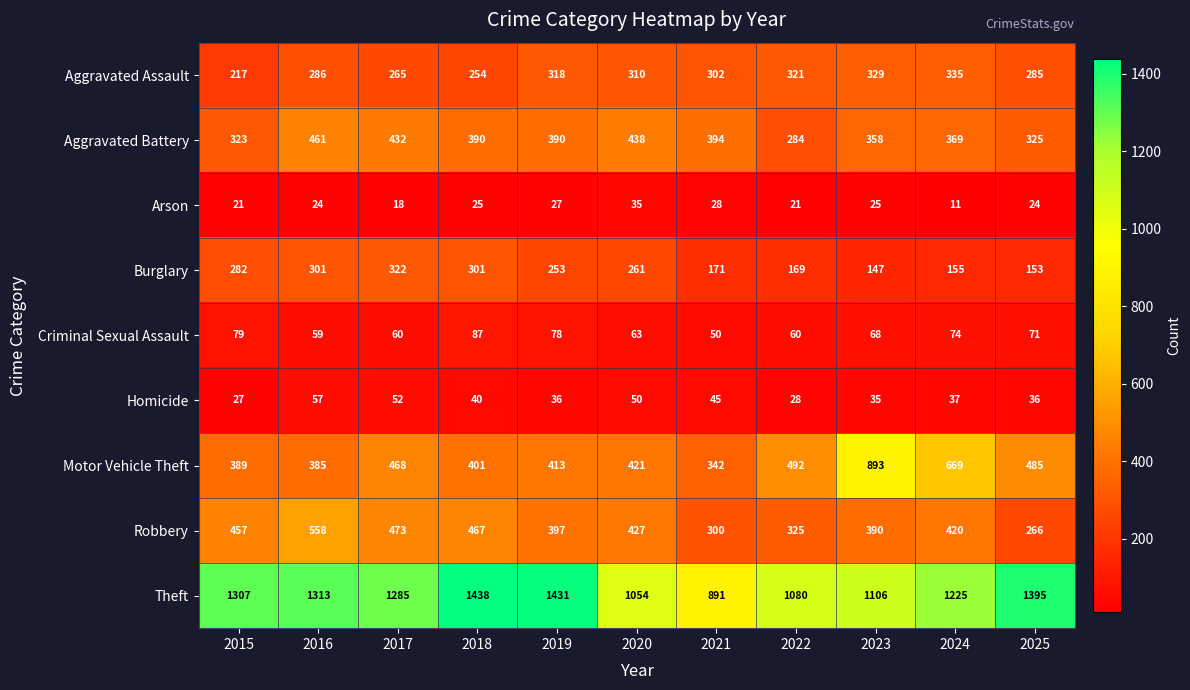

What is the difference between the Robbery values at 2024 and 2022?

95